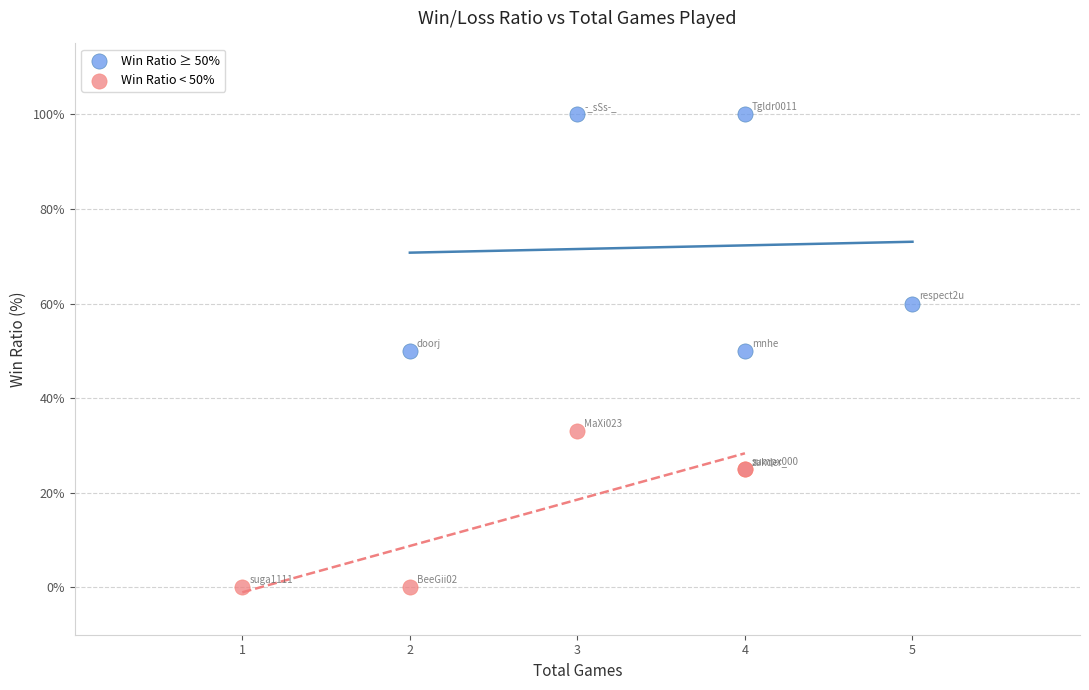

Which series has the largest Y range (max minus min)?

Win Ratio ≥ 50%